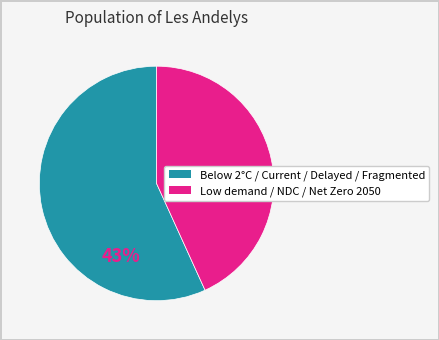

Is there any slice that represents more than half of the pie?

Yes